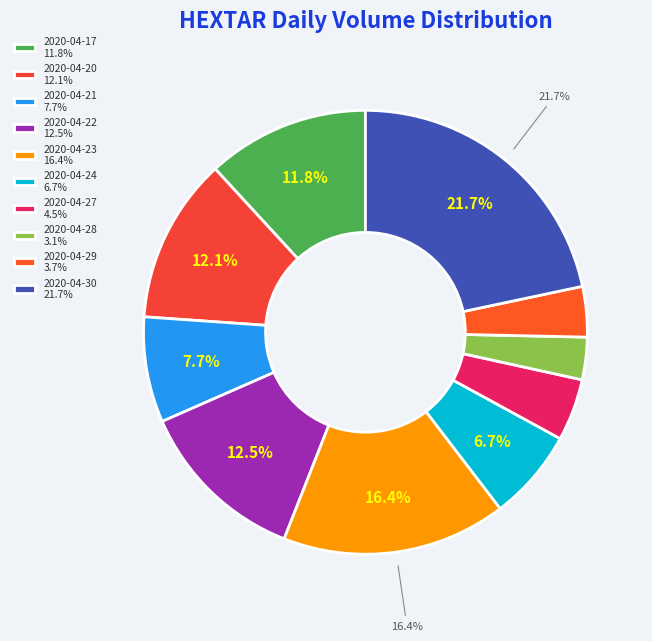

To the nearest percent, what is the average slice percentage?

10%